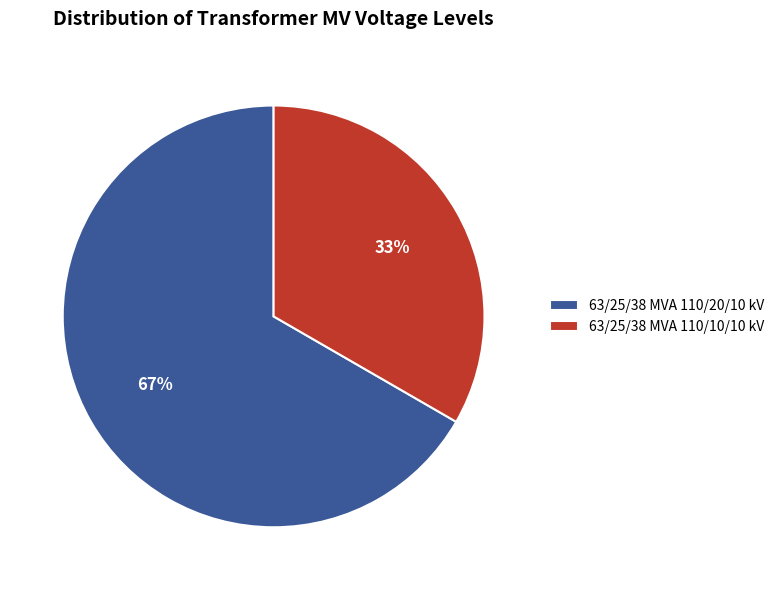

Do 63/25/38 MVA 110/20/10 kV and 63/25/38 MVA 110/10/10 kV together represent more than half of the pie?

Yes